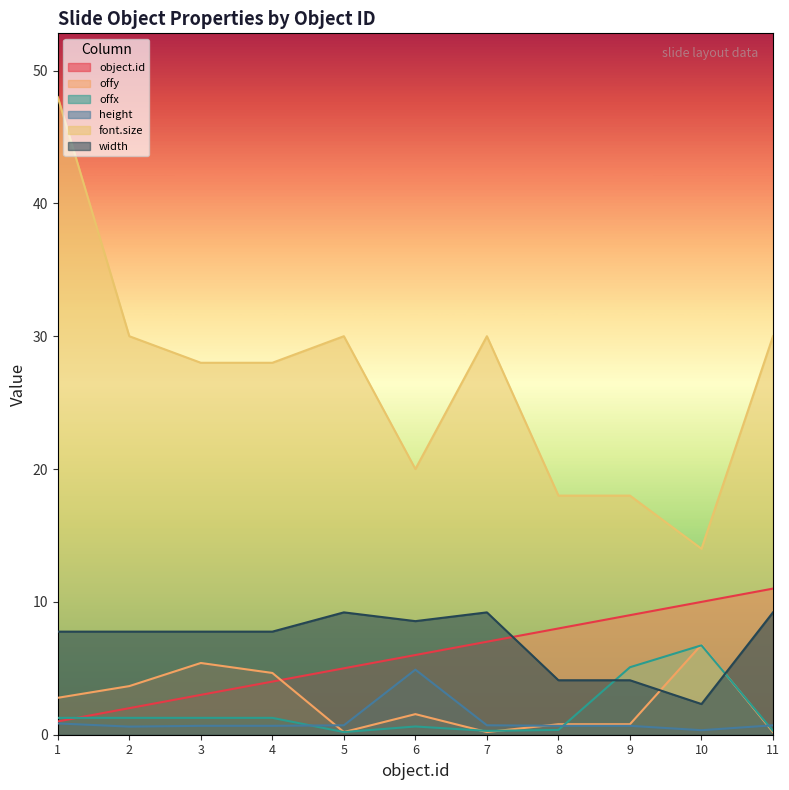

Between 5 and 4, which is larger?

5